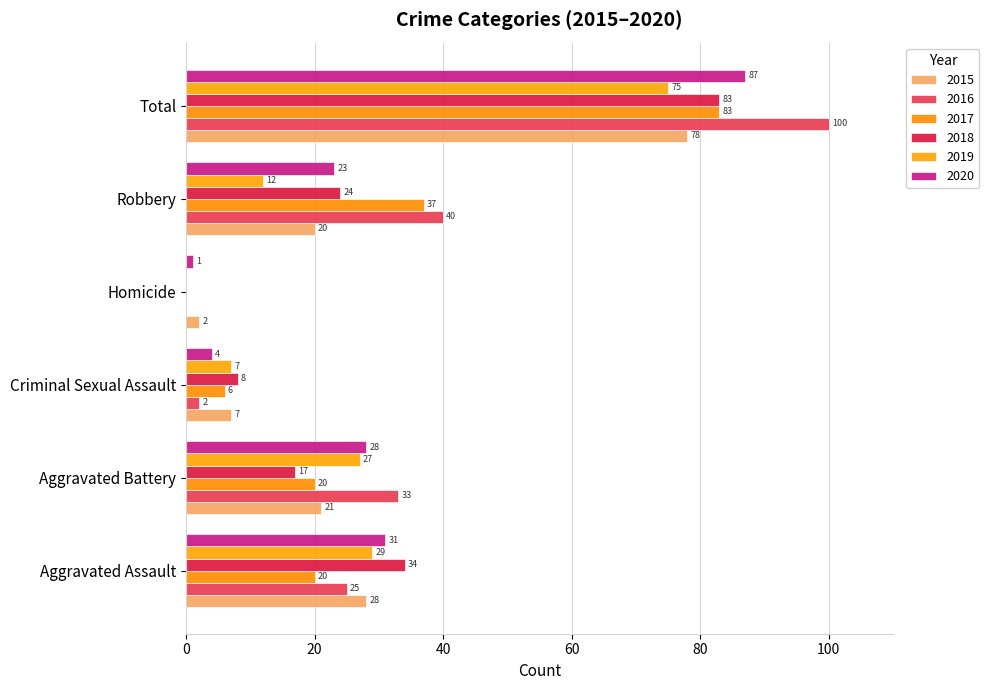

Reading left to right, what are all the values shown in this chart?

2015: 28	21	7	2	20	78
2016: 25	33	2	0	40	100
2017: 20	20	6	0	37	83
2018: 34	17	8	0	24	83
2019: 29	27	7	0	12	75
2020: 31	28	4	1	23	87